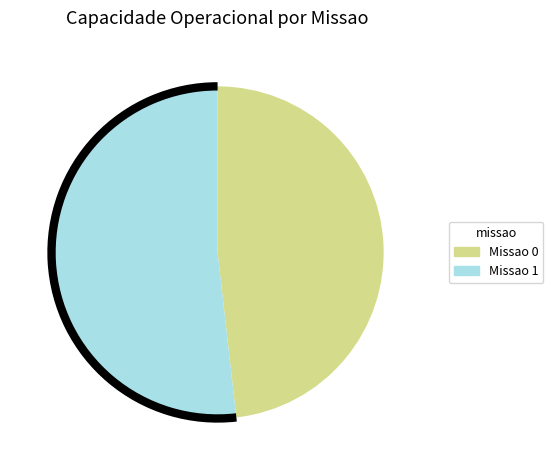

Which slice is the largest?

Missao 1